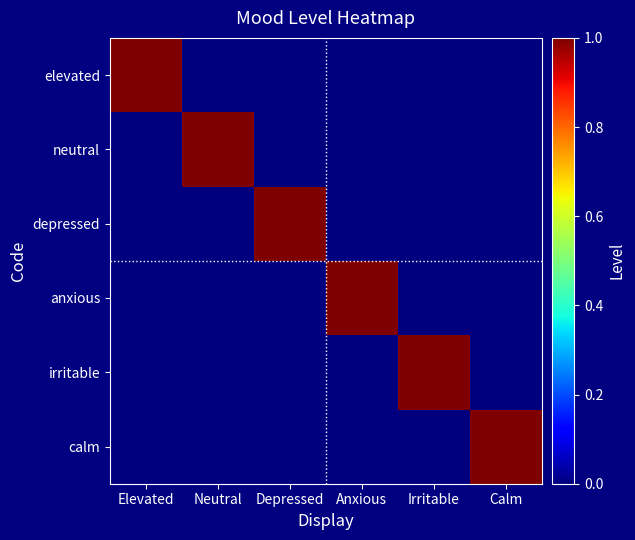

At which category does the chart reach its peak across all series?

Elevated